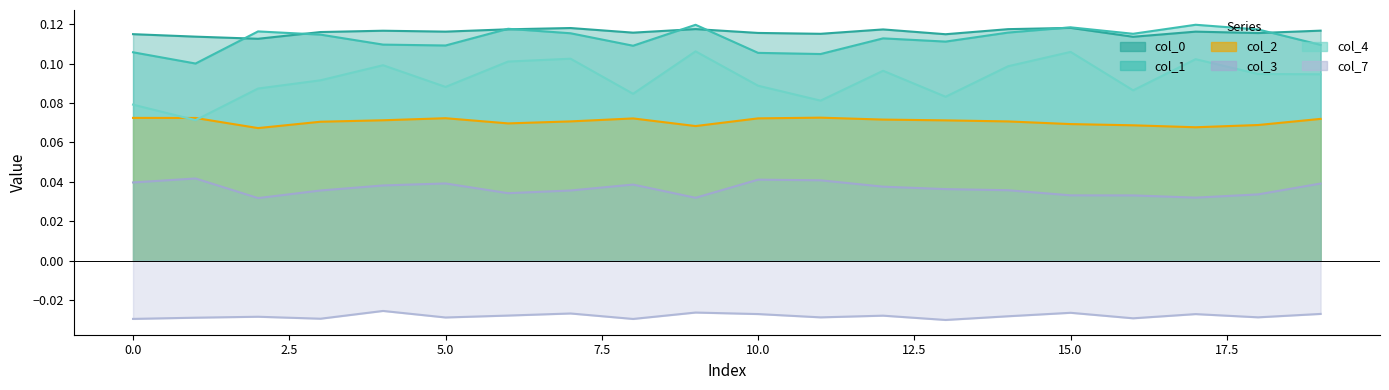

Is the value of 0 at 19 greater than the value of 3 at 2?

Yes